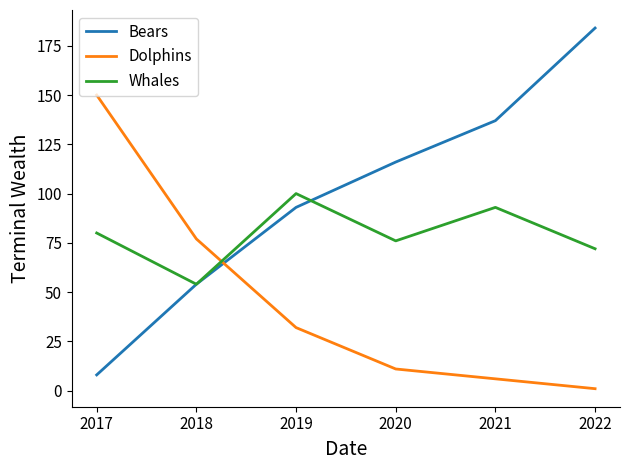

Where does the Dolphins series first go above 32?

2017